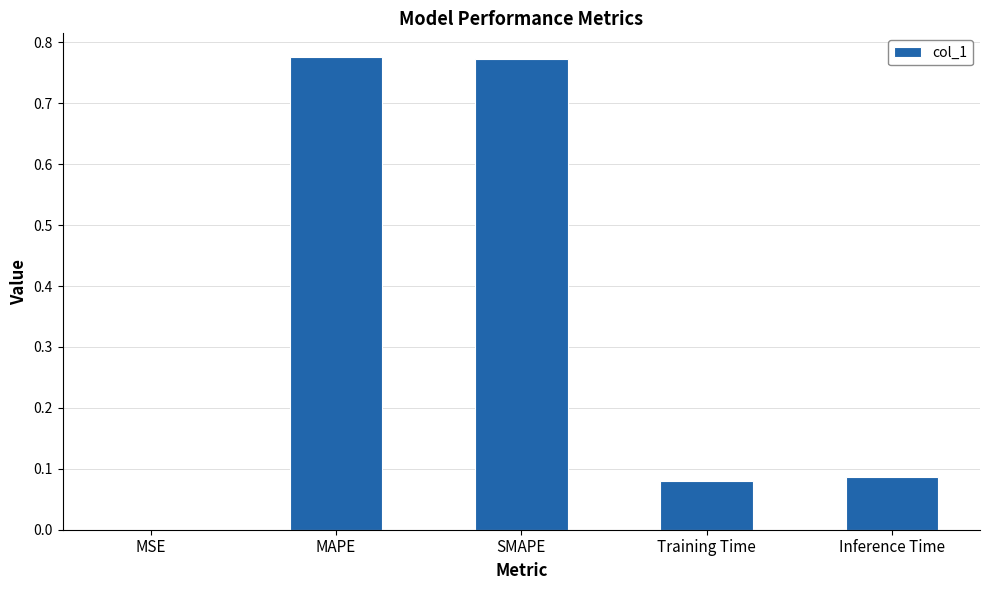

Between MSE and Training Time, which is larger?

Training Time